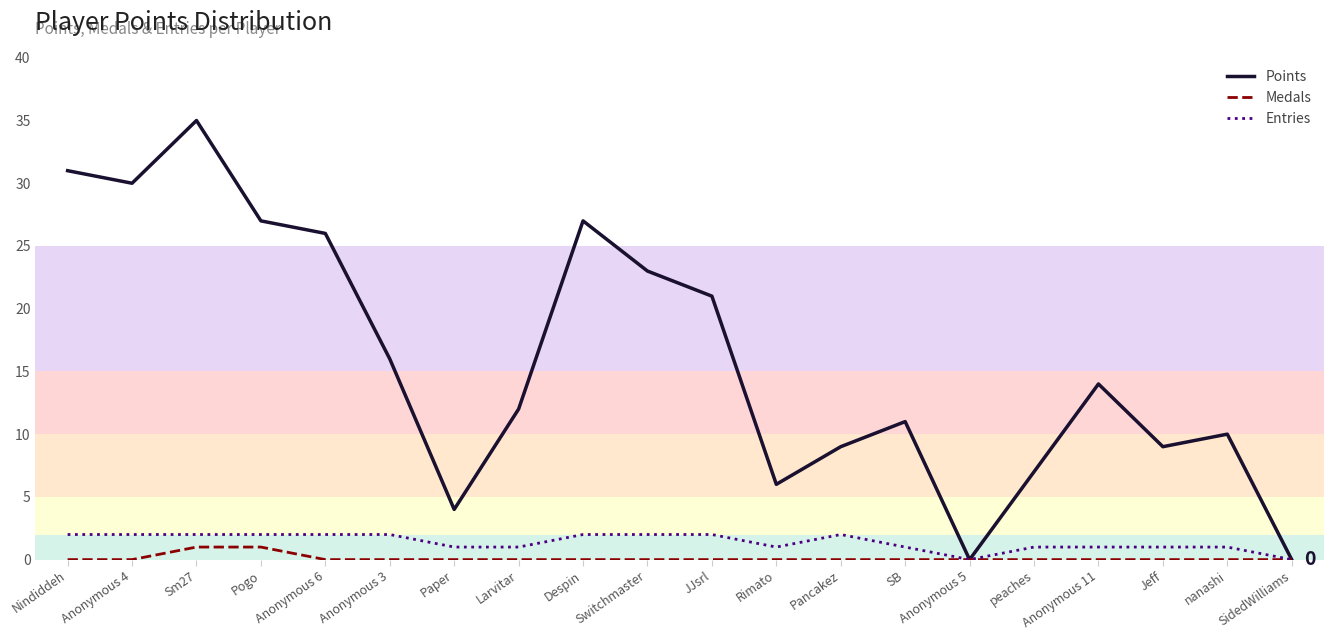

How many positive values does the Medals series have?

2